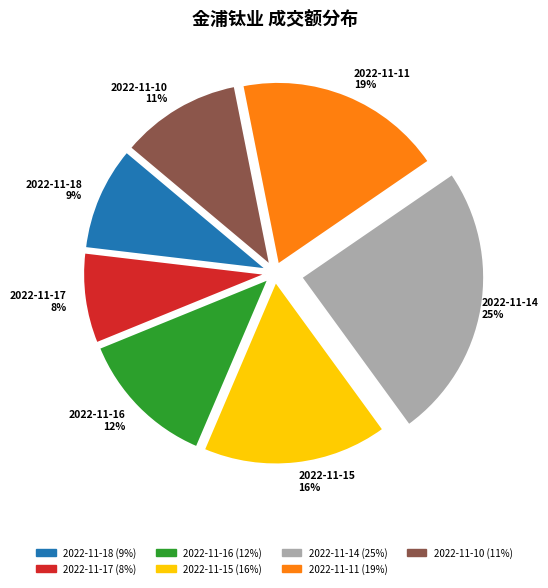

Rank the categories by value from lowest to highest.

2022-11-17, 2022-11-18, 2022-11-10, 2022-11-16, 2022-11-15, 2022-11-11, 2022-11-14